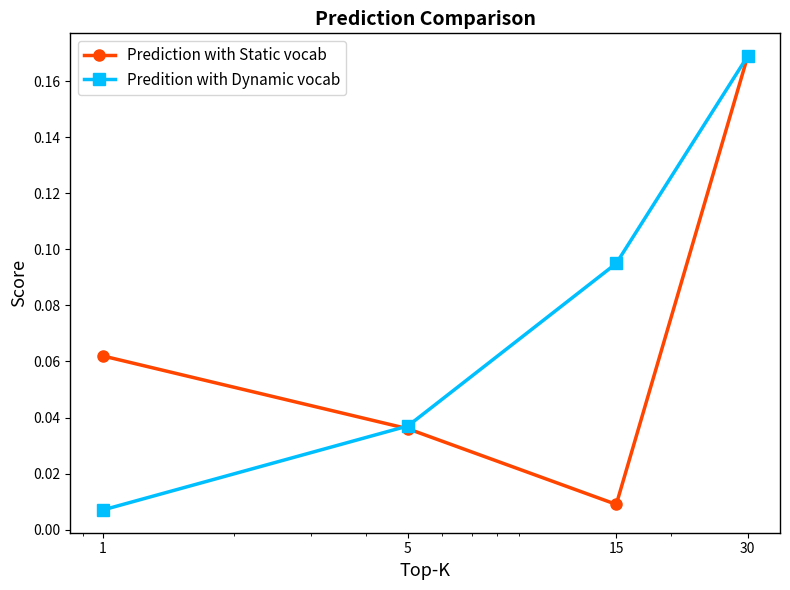

At how many categories does at least one series exceed 0?

4